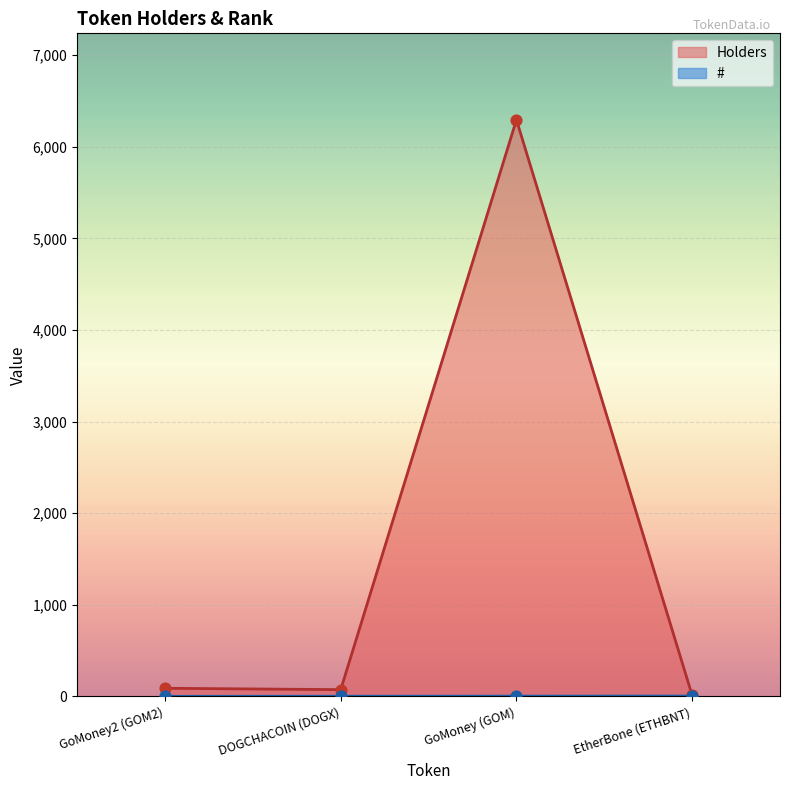

At how many categories does at least one series exceed 2506?

1